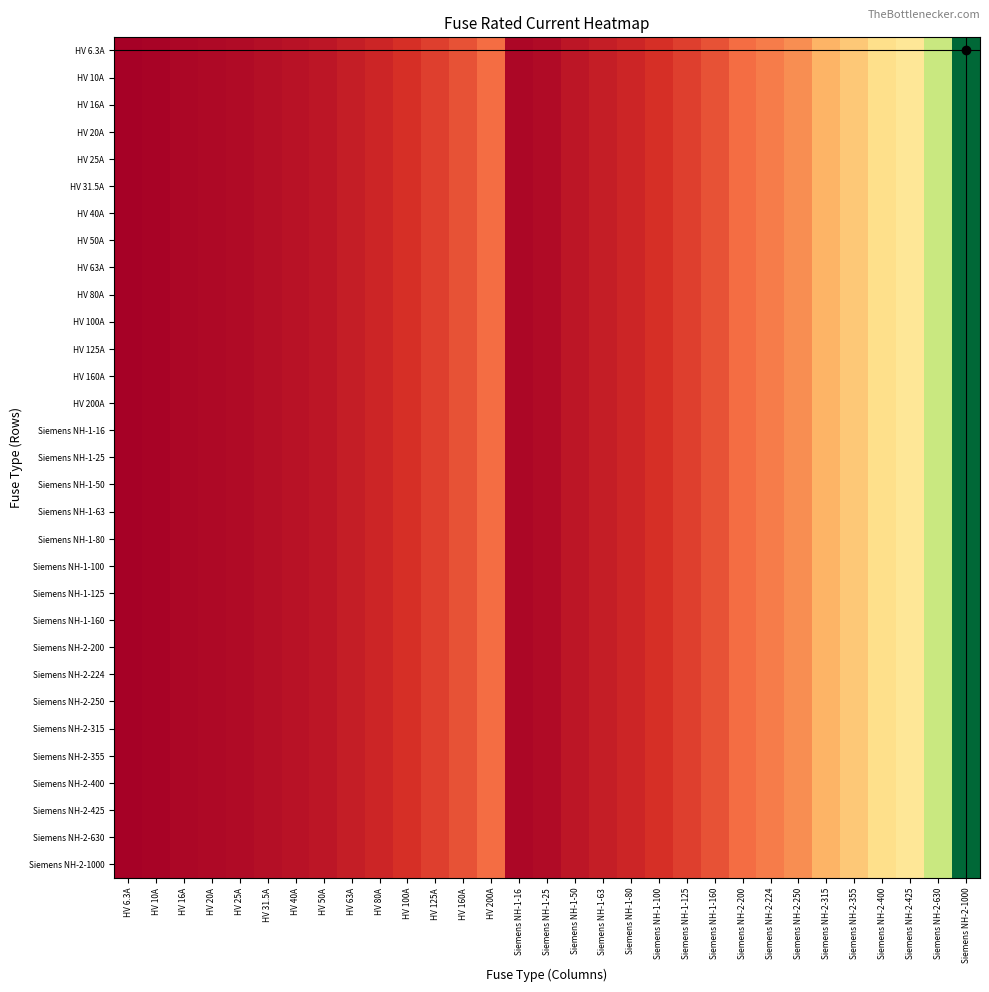

Reading right to left, transcribe all the data shown in this chart.

HV 6.3A: Siemens NH-2-1000=1000.0	Siemens NH-2-630=630.0	Siemens NH-2-425=425.0	Siemens NH-2-400=400.0	Siemens NH-2-355=355.0	Siemens NH-2-315=315.0	Siemens NH-2-250=250.0	Siemens NH-2-224=224.0	Siemens NH-2-200=200.0	Siemens NH-1-160=160.0	Siemens NH-1-125=125.0	Siemens NH-1-100=100.0	Siemens NH-1-80=80.0	Siemens NH-1-63=63.0	Siemens NH-1-50=50.0	Siemens NH-1-25=25.0	Siemens NH-1-16=16.0	HV 200A=200.0	HV 160A=160.0	HV 125A=125.0	HV 100A=100.0	HV 80A=80.0	HV 63A=63.0	HV 50A=50.0	HV 40A=40.0	HV 31.5A=31.5	HV 25A=25.0	HV 20A=20.0	HV 16A=16.0	HV 10A=10.0	HV 6.3A=6.3
HV 10A: Siemens NH-2-1000=1000.0	Siemens NH-2-630=630.0	Siemens NH-2-425=425.0	Siemens NH-2-400=400.0	Siemens NH-2-355=355.0	Siemens NH-2-315=315.0	Siemens NH-2-250=250.0	Siemens NH-2-224=224.0	Siemens NH-2-200=200.0	Siemens NH-1-160=160.0	Siemens NH-1-125=125.0	Siemens NH-1-100=100.0	Siemens NH-1-80=80.0	Siemens NH-1-63=63.0	Siemens NH-1-50=50.0	Siemens NH-1-25=25.0	Siemens NH-1-16=16.0	HV 200A=200.0	HV 160A=160.0	HV 125A=125.0	HV 100A=100.0	HV 80A=80.0	HV 63A=63.0	HV 50A=50.0	HV 40A=40.0	HV 31.5A=31.5	HV 25A=25.0	HV 20A=20.0	HV 16A=16.0	HV 10A=10.0	HV 6.3A=6.3
HV 16A: Siemens NH-2-1000=1000.0	Siemens NH-2-630=630.0	Siemens NH-2-425=425.0	Siemens NH-2-400=400.0	Siemens NH-2-355=355.0	Siemens NH-2-315=315.0	Siemens NH-2-250=250.0	Siemens NH-2-224=224.0	Siemens NH-2-200=200.0	Siemens NH-1-160=160.0	Siemens NH-1-125=125.0	Siemens NH-1-100=100.0	Siemens NH-1-80=80.0	Siemens NH-1-63=63.0	Siemens NH-1-50=50.0	Siemens NH-1-25=25.0	Siemens NH-1-16=16.0	HV 200A=200.0	HV 160A=160.0	HV 125A=125.0	HV 100A=100.0	HV 80A=80.0	HV 63A=63.0	HV 50A=50.0	HV 40A=40.0	HV 31.5A=31.5	HV 25A=25.0	HV 20A=20.0	HV 16A=16.0	HV 10A=10.0	HV 6.3A=6.3
HV 20A: Siemens NH-2-1000=1000.0	Siemens NH-2-630=630.0	Siemens NH-2-425=425.0	Siemens NH-2-400=400.0	Siemens NH-2-355=355.0	Siemens NH-2-315=315.0	Siemens NH-2-250=250.0	Siemens NH-2-224=224.0	Siemens NH-2-200=200.0	Siemens NH-1-160=160.0	Siemens NH-1-125=125.0	Siemens NH-1-100=100.0	Siemens NH-1-80=80.0	Siemens NH-1-63=63.0	Siemens NH-1-50=50.0	Siemens NH-1-25=25.0	Siemens NH-1-16=16.0	HV 200A=200.0	HV 160A=160.0	HV 125A=125.0	HV 100A=100.0	HV 80A=80.0	HV 63A=63.0	HV 50A=50.0	HV 40A=40.0	HV 31.5A=31.5	HV 25A=25.0	HV 20A=20.0	HV 16A=16.0	HV 10A=10.0	HV 6.3A=6.3
HV 25A: Siemens NH-2-1000=1000.0	Siemens NH-2-630=630.0	Siemens NH-2-425=425.0	Siemens NH-2-400=400.0	Siemens NH-2-355=355.0	Siemens NH-2-315=315.0	Siemens NH-2-250=250.0	Siemens NH-2-224=224.0	Siemens NH-2-200=200.0	Siemens NH-1-160=160.0	Siemens NH-1-125=125.0	Siemens NH-1-100=100.0	Siemens NH-1-80=80.0	Siemens NH-1-63=63.0	Siemens NH-1-50=50.0	Siemens NH-1-25=25.0	Siemens NH-1-16=16.0	HV 200A=200.0	HV 160A=160.0	HV 125A=125.0	HV 100A=100.0	HV 80A=80.0	HV 63A=63.0	HV 50A=50.0	HV 40A=40.0	HV 31.5A=31.5	HV 25A=25.0	HV 20A=20.0	HV 16A=16.0	HV 10A=10.0	HV 6.3A=6.3
HV 31.5A: Siemens NH-2-1000=1000.0	Siemens NH-2-630=630.0	Siemens NH-2-425=425.0	Siemens NH-2-400=400.0	Siemens NH-2-355=355.0	Siemens NH-2-315=315.0	Siemens NH-2-250=250.0	Siemens NH-2-224=224.0	Siemens NH-2-200=200.0	Siemens NH-1-160=160.0	Siemens NH-1-125=125.0	Siemens NH-1-100=100.0	Siemens NH-1-80=80.0	Siemens NH-1-63=63.0	Siemens NH-1-50=50.0	Siemens NH-1-25=25.0	Siemens NH-1-16=16.0	HV 200A=200.0	HV 160A=160.0	HV 125A=125.0	HV 100A=100.0	HV 80A=80.0	HV 63A=63.0	HV 50A=50.0	HV 40A=40.0	HV 31.5A=31.5	HV 25A=25.0	HV 20A=20.0	HV 16A=16.0	HV 10A=10.0	HV 6.3A=6.3
HV 40A: Siemens NH-2-1000=1000.0	Siemens NH-2-630=630.0	Siemens NH-2-425=425.0	Siemens NH-2-400=400.0	Siemens NH-2-355=355.0	Siemens NH-2-315=315.0	Siemens NH-2-250=250.0	Siemens NH-2-224=224.0	Siemens NH-2-200=200.0	Siemens NH-1-160=160.0	Siemens NH-1-125=125.0	Siemens NH-1-100=100.0	Siemens NH-1-80=80.0	Siemens NH-1-63=63.0	Siemens NH-1-50=50.0	Siemens NH-1-25=25.0	Siemens NH-1-16=16.0	HV 200A=200.0	HV 160A=160.0	HV 125A=125.0	HV 100A=100.0	HV 80A=80.0	HV 63A=63.0	HV 50A=50.0	HV 40A=40.0	HV 31.5A=31.5	HV 25A=25.0	HV 20A=20.0	HV 16A=16.0	HV 10A=10.0	HV 6.3A=6.3
HV 50A: Siemens NH-2-1000=1000.0	Siemens NH-2-630=630.0	Siemens NH-2-425=425.0	Siemens NH-2-400=400.0	Siemens NH-2-355=355.0	Siemens NH-2-315=315.0	Siemens NH-2-250=250.0	Siemens NH-2-224=224.0	Siemens NH-2-200=200.0	Siemens NH-1-160=160.0	Siemens NH-1-125=125.0	Siemens NH-1-100=100.0	Siemens NH-1-80=80.0	Siemens NH-1-63=63.0	Siemens NH-1-50=50.0	Siemens NH-1-25=25.0	Siemens NH-1-16=16.0	HV 200A=200.0	HV 160A=160.0	HV 125A=125.0	HV 100A=100.0	HV 80A=80.0	HV 63A=63.0	HV 50A=50.0	HV 40A=40.0	HV 31.5A=31.5	HV 25A=25.0	HV 20A=20.0	HV 16A=16.0	HV 10A=10.0	HV 6.3A=6.3
HV 63A: Siemens NH-2-1000=1000.0	Siemens NH-2-630=630.0	Siemens NH-2-425=425.0	Siemens NH-2-400=400.0	Siemens NH-2-355=355.0	Siemens NH-2-315=315.0	Siemens NH-2-250=250.0	Siemens NH-2-224=224.0	Siemens NH-2-200=200.0	Siemens NH-1-160=160.0	Siemens NH-1-125=125.0	Siemens NH-1-100=100.0	Siemens NH-1-80=80.0	Siemens NH-1-63=63.0	Siemens NH-1-50=50.0	Siemens NH-1-25=25.0	Siemens NH-1-16=16.0	HV 200A=200.0	HV 160A=160.0	HV 125A=125.0	HV 100A=100.0	HV 80A=80.0	HV 63A=63.0	HV 50A=50.0	HV 40A=40.0	HV 31.5A=31.5	HV 25A=25.0	HV 20A=20.0	HV 16A=16.0	HV 10A=10.0	HV 6.3A=6.3
HV 80A: Siemens NH-2-1000=1000.0	Siemens NH-2-630=630.0	Siemens NH-2-425=425.0	Siemens NH-2-400=400.0	Siemens NH-2-355=355.0	Siemens NH-2-315=315.0	Siemens NH-2-250=250.0	Siemens NH-2-224=224.0	Siemens NH-2-200=200.0	Siemens NH-1-160=160.0	Siemens NH-1-125=125.0	Siemens NH-1-100=100.0	Siemens NH-1-80=80.0	Siemens NH-1-63=63.0	Siemens NH-1-50=50.0	Siemens NH-1-25=25.0	Siemens NH-1-16=16.0	HV 200A=200.0	HV 160A=160.0	HV 125A=125.0	HV 100A=100.0	HV 80A=80.0	HV 63A=63.0	HV 50A=50.0	HV 40A=40.0	HV 31.5A=31.5	HV 25A=25.0	HV 20A=20.0	HV 16A=16.0	HV 10A=10.0	HV 6.3A=6.3
HV 100A: Siemens NH-2-1000=1000.0	Siemens NH-2-630=630.0	Siemens NH-2-425=425.0	Siemens NH-2-400=400.0	Siemens NH-2-355=355.0	Siemens NH-2-315=315.0	Siemens NH-2-250=250.0	Siemens NH-2-224=224.0	Siemens NH-2-200=200.0	Siemens NH-1-160=160.0	Siemens NH-1-125=125.0	Siemens NH-1-100=100.0	Siemens NH-1-80=80.0	Siemens NH-1-63=63.0	Siemens NH-1-50=50.0	Siemens NH-1-25=25.0	Siemens NH-1-16=16.0	HV 200A=200.0	HV 160A=160.0	HV 125A=125.0	HV 100A=100.0	HV 80A=80.0	HV 63A=63.0	HV 50A=50.0	HV 40A=40.0	HV 31.5A=31.5	HV 25A=25.0	HV 20A=20.0	HV 16A=16.0	HV 10A=10.0	HV 6.3A=6.3
HV 125A: Siemens NH-2-1000=1000.0	Siemens NH-2-630=630.0	Siemens NH-2-425=425.0	Siemens NH-2-400=400.0	Siemens NH-2-355=355.0	Siemens NH-2-315=315.0	Siemens NH-2-250=250.0	Siemens NH-2-224=224.0	Siemens NH-2-200=200.0	Siemens NH-1-160=160.0	Siemens NH-1-125=125.0	Siemens NH-1-100=100.0	Siemens NH-1-80=80.0	Siemens NH-1-63=63.0	Siemens NH-1-50=50.0	Siemens NH-1-25=25.0	Siemens NH-1-16=16.0	HV 200A=200.0	HV 160A=160.0	HV 125A=125.0	HV 100A=100.0	HV 80A=80.0	HV 63A=63.0	HV 50A=50.0	HV 40A=40.0	HV 31.5A=31.5	HV 25A=25.0	HV 20A=20.0	HV 16A=16.0	HV 10A=10.0	HV 6.3A=6.3
HV 160A: Siemens NH-2-1000=1000.0	Siemens NH-2-630=630.0	Siemens NH-2-425=425.0	Siemens NH-2-400=400.0	Siemens NH-2-355=355.0	Siemens NH-2-315=315.0	Siemens NH-2-250=250.0	Siemens NH-2-224=224.0	Siemens NH-2-200=200.0	Siemens NH-1-160=160.0	Siemens NH-1-125=125.0	Siemens NH-1-100=100.0	Siemens NH-1-80=80.0	Siemens NH-1-63=63.0	Siemens NH-1-50=50.0	Siemens NH-1-25=25.0	Siemens NH-1-16=16.0	HV 200A=200.0	HV 160A=160.0	HV 125A=125.0	HV 100A=100.0	HV 80A=80.0	HV 63A=63.0	HV 50A=50.0	HV 40A=40.0	HV 31.5A=31.5	HV 25A=25.0	HV 20A=20.0	HV 16A=16.0	HV 10A=10.0	HV 6.3A=6.3
HV 200A: Siemens NH-2-1000=1000.0	Siemens NH-2-630=630.0	Siemens NH-2-425=425.0	Siemens NH-2-400=400.0	Siemens NH-2-355=355.0	Siemens NH-2-315=315.0	Siemens NH-2-250=250.0	Siemens NH-2-224=224.0	Siemens NH-2-200=200.0	Siemens NH-1-160=160.0	Siemens NH-1-125=125.0	Siemens NH-1-100=100.0	Siemens NH-1-80=80.0	Siemens NH-1-63=63.0	Siemens NH-1-50=50.0	Siemens NH-1-25=25.0	Siemens NH-1-16=16.0	HV 200A=200.0	HV 160A=160.0	HV 125A=125.0	HV 100A=100.0	HV 80A=80.0	HV 63A=63.0	HV 50A=50.0	HV 40A=40.0	HV 31.5A=31.5	HV 25A=25.0	HV 20A=20.0	HV 16A=16.0	HV 10A=10.0	HV 6.3A=6.3
Siemens NH-1-16: Siemens NH-2-1000=1000.0	Siemens NH-2-630=630.0	Siemens NH-2-425=425.0	Siemens NH-2-400=400.0	Siemens NH-2-355=355.0	Siemens NH-2-315=315.0	Siemens NH-2-250=250.0	Siemens NH-2-224=224.0	Siemens NH-2-200=200.0	Siemens NH-1-160=160.0	Siemens NH-1-125=125.0	Siemens NH-1-100=100.0	Siemens NH-1-80=80.0	Siemens NH-1-63=63.0	Siemens NH-1-50=50.0	Siemens NH-1-25=25.0	Siemens NH-1-16=16.0	HV 200A=200.0	HV 160A=160.0	HV 125A=125.0	HV 100A=100.0	HV 80A=80.0	HV 63A=63.0	HV 50A=50.0	HV 40A=40.0	HV 31.5A=31.5	HV 25A=25.0	HV 20A=20.0	HV 16A=16.0	HV 10A=10.0	HV 6.3A=6.3
Siemens NH-1-25: Siemens NH-2-1000=1000.0	Siemens NH-2-630=630.0	Siemens NH-2-425=425.0	Siemens NH-2-400=400.0	Siemens NH-2-355=355.0	Siemens NH-2-315=315.0	Siemens NH-2-250=250.0	Siemens NH-2-224=224.0	Siemens NH-2-200=200.0	Siemens NH-1-160=160.0	Siemens NH-1-125=125.0	Siemens NH-1-100=100.0	Siemens NH-1-80=80.0	Siemens NH-1-63=63.0	Siemens NH-1-50=50.0	Siemens NH-1-25=25.0	Siemens NH-1-16=16.0	HV 200A=200.0	HV 160A=160.0	HV 125A=125.0	HV 100A=100.0	HV 80A=80.0	HV 63A=63.0	HV 50A=50.0	HV 40A=40.0	HV 31.5A=31.5	HV 25A=25.0	HV 20A=20.0	HV 16A=16.0	HV 10A=10.0	HV 6.3A=6.3
Siemens NH-1-50: Siemens NH-2-1000=1000.0	Siemens NH-2-630=630.0	Siemens NH-2-425=425.0	Siemens NH-2-400=400.0	Siemens NH-2-355=355.0	Siemens NH-2-315=315.0	Siemens NH-2-250=250.0	Siemens NH-2-224=224.0	Siemens NH-2-200=200.0	Siemens NH-1-160=160.0	Siemens NH-1-125=125.0	Siemens NH-1-100=100.0	Siemens NH-1-80=80.0	Siemens NH-1-63=63.0	Siemens NH-1-50=50.0	Siemens NH-1-25=25.0	Siemens NH-1-16=16.0	HV 200A=200.0	HV 160A=160.0	HV 125A=125.0	HV 100A=100.0	HV 80A=80.0	HV 63A=63.0	HV 50A=50.0	HV 40A=40.0	HV 31.5A=31.5	HV 25A=25.0	HV 20A=20.0	HV 16A=16.0	HV 10A=10.0	HV 6.3A=6.3
Siemens NH-1-63: Siemens NH-2-1000=1000.0	Siemens NH-2-630=630.0	Siemens NH-2-425=425.0	Siemens NH-2-400=400.0	Siemens NH-2-355=355.0	Siemens NH-2-315=315.0	Siemens NH-2-250=250.0	Siemens NH-2-224=224.0	Siemens NH-2-200=200.0	Siemens NH-1-160=160.0	Siemens NH-1-125=125.0	Siemens NH-1-100=100.0	Siemens NH-1-80=80.0	Siemens NH-1-63=63.0	Siemens NH-1-50=50.0	Siemens NH-1-25=25.0	Siemens NH-1-16=16.0	HV 200A=200.0	HV 160A=160.0	HV 125A=125.0	HV 100A=100.0	HV 80A=80.0	HV 63A=63.0	HV 50A=50.0	HV 40A=40.0	HV 31.5A=31.5	HV 25A=25.0	HV 20A=20.0	HV 16A=16.0	HV 10A=10.0	HV 6.3A=6.3
Siemens NH-1-80: Siemens NH-2-1000=1000.0	Siemens NH-2-630=630.0	Siemens NH-2-425=425.0	Siemens NH-2-400=400.0	Siemens NH-2-355=355.0	Siemens NH-2-315=315.0	Siemens NH-2-250=250.0	Siemens NH-2-224=224.0	Siemens NH-2-200=200.0	Siemens NH-1-160=160.0	Siemens NH-1-125=125.0	Siemens NH-1-100=100.0	Siemens NH-1-80=80.0	Siemens NH-1-63=63.0	Siemens NH-1-50=50.0	Siemens NH-1-25=25.0	Siemens NH-1-16=16.0	HV 200A=200.0	HV 160A=160.0	HV 125A=125.0	HV 100A=100.0	HV 80A=80.0	HV 63A=63.0	HV 50A=50.0	HV 40A=40.0	HV 31.5A=31.5	HV 25A=25.0	HV 20A=20.0	HV 16A=16.0	HV 10A=10.0	HV 6.3A=6.3
Siemens NH-1-100: Siemens NH-2-1000=1000.0	Siemens NH-2-630=630.0	Siemens NH-2-425=425.0	Siemens NH-2-400=400.0	Siemens NH-2-355=355.0	Siemens NH-2-315=315.0	Siemens NH-2-250=250.0	Siemens NH-2-224=224.0	Siemens NH-2-200=200.0	Siemens NH-1-160=160.0	Siemens NH-1-125=125.0	Siemens NH-1-100=100.0	Siemens NH-1-80=80.0	Siemens NH-1-63=63.0	Siemens NH-1-50=50.0	Siemens NH-1-25=25.0	Siemens NH-1-16=16.0	HV 200A=200.0	HV 160A=160.0	HV 125A=125.0	HV 100A=100.0	HV 80A=80.0	HV 63A=63.0	HV 50A=50.0	HV 40A=40.0	HV 31.5A=31.5	HV 25A=25.0	HV 20A=20.0	HV 16A=16.0	HV 10A=10.0	HV 6.3A=6.3
Siemens NH-1-125: Siemens NH-2-1000=1000.0	Siemens NH-2-630=630.0	Siemens NH-2-425=425.0	Siemens NH-2-400=400.0	Siemens NH-2-355=355.0	Siemens NH-2-315=315.0	Siemens NH-2-250=250.0	Siemens NH-2-224=224.0	Siemens NH-2-200=200.0	Siemens NH-1-160=160.0	Siemens NH-1-125=125.0	Siemens NH-1-100=100.0	Siemens NH-1-80=80.0	Siemens NH-1-63=63.0	Siemens NH-1-50=50.0	Siemens NH-1-25=25.0	Siemens NH-1-16=16.0	HV 200A=200.0	HV 160A=160.0	HV 125A=125.0	HV 100A=100.0	HV 80A=80.0	HV 63A=63.0	HV 50A=50.0	HV 40A=40.0	HV 31.5A=31.5	HV 25A=25.0	HV 20A=20.0	HV 16A=16.0	HV 10A=10.0	HV 6.3A=6.3
Siemens NH-1-160: Siemens NH-2-1000=1000.0	Siemens NH-2-630=630.0	Siemens NH-2-425=425.0	Siemens NH-2-400=400.0	Siemens NH-2-355=355.0	Siemens NH-2-315=315.0	Siemens NH-2-250=250.0	Siemens NH-2-224=224.0	Siemens NH-2-200=200.0	Siemens NH-1-160=160.0	Siemens NH-1-125=125.0	Siemens NH-1-100=100.0	Siemens NH-1-80=80.0	Siemens NH-1-63=63.0	Siemens NH-1-50=50.0	Siemens NH-1-25=25.0	Siemens NH-1-16=16.0	HV 200A=200.0	HV 160A=160.0	HV 125A=125.0	HV 100A=100.0	HV 80A=80.0	HV 63A=63.0	HV 50A=50.0	HV 40A=40.0	HV 31.5A=31.5	HV 25A=25.0	HV 20A=20.0	HV 16A=16.0	HV 10A=10.0	HV 6.3A=6.3
Siemens NH-2-200: Siemens NH-2-1000=1000.0	Siemens NH-2-630=630.0	Siemens NH-2-425=425.0	Siemens NH-2-400=400.0	Siemens NH-2-355=355.0	Siemens NH-2-315=315.0	Siemens NH-2-250=250.0	Siemens NH-2-224=224.0	Siemens NH-2-200=200.0	Siemens NH-1-160=160.0	Siemens NH-1-125=125.0	Siemens NH-1-100=100.0	Siemens NH-1-80=80.0	Siemens NH-1-63=63.0	Siemens NH-1-50=50.0	Siemens NH-1-25=25.0	Siemens NH-1-16=16.0	HV 200A=200.0	HV 160A=160.0	HV 125A=125.0	HV 100A=100.0	HV 80A=80.0	HV 63A=63.0	HV 50A=50.0	HV 40A=40.0	HV 31.5A=31.5	HV 25A=25.0	HV 20A=20.0	HV 16A=16.0	HV 10A=10.0	HV 6.3A=6.3
Siemens NH-2-224: Siemens NH-2-1000=1000.0	Siemens NH-2-630=630.0	Siemens NH-2-425=425.0	Siemens NH-2-400=400.0	Siemens NH-2-355=355.0	Siemens NH-2-315=315.0	Siemens NH-2-250=250.0	Siemens NH-2-224=224.0	Siemens NH-2-200=200.0	Siemens NH-1-160=160.0	Siemens NH-1-125=125.0	Siemens NH-1-100=100.0	Siemens NH-1-80=80.0	Siemens NH-1-63=63.0	Siemens NH-1-50=50.0	Siemens NH-1-25=25.0	Siemens NH-1-16=16.0	HV 200A=200.0	HV 160A=160.0	HV 125A=125.0	HV 100A=100.0	HV 80A=80.0	HV 63A=63.0	HV 50A=50.0	HV 40A=40.0	HV 31.5A=31.5	HV 25A=25.0	HV 20A=20.0	HV 16A=16.0	HV 10A=10.0	HV 6.3A=6.3
Siemens NH-2-250: Siemens NH-2-1000=1000.0	Siemens NH-2-630=630.0	Siemens NH-2-425=425.0	Siemens NH-2-400=400.0	Siemens NH-2-355=355.0	Siemens NH-2-315=315.0	Siemens NH-2-250=250.0	Siemens NH-2-224=224.0	Siemens NH-2-200=200.0	Siemens NH-1-160=160.0	Siemens NH-1-125=125.0	Siemens NH-1-100=100.0	Siemens NH-1-80=80.0	Siemens NH-1-63=63.0	Siemens NH-1-50=50.0	Siemens NH-1-25=25.0	Siemens NH-1-16=16.0	HV 200A=200.0	HV 160A=160.0	HV 125A=125.0	HV 100A=100.0	HV 80A=80.0	HV 63A=63.0	HV 50A=50.0	HV 40A=40.0	HV 31.5A=31.5	HV 25A=25.0	HV 20A=20.0	HV 16A=16.0	HV 10A=10.0	HV 6.3A=6.3
Siemens NH-2-315: Siemens NH-2-1000=1000.0	Siemens NH-2-630=630.0	Siemens NH-2-425=425.0	Siemens NH-2-400=400.0	Siemens NH-2-355=355.0	Siemens NH-2-315=315.0	Siemens NH-2-250=250.0	Siemens NH-2-224=224.0	Siemens NH-2-200=200.0	Siemens NH-1-160=160.0	Siemens NH-1-125=125.0	Siemens NH-1-100=100.0	Siemens NH-1-80=80.0	Siemens NH-1-63=63.0	Siemens NH-1-50=50.0	Siemens NH-1-25=25.0	Siemens NH-1-16=16.0	HV 200A=200.0	HV 160A=160.0	HV 125A=125.0	HV 100A=100.0	HV 80A=80.0	HV 63A=63.0	HV 50A=50.0	HV 40A=40.0	HV 31.5A=31.5	HV 25A=25.0	HV 20A=20.0	HV 16A=16.0	HV 10A=10.0	HV 6.3A=6.3
Siemens NH-2-355: Siemens NH-2-1000=1000.0	Siemens NH-2-630=630.0	Siemens NH-2-425=425.0	Siemens NH-2-400=400.0	Siemens NH-2-355=355.0	Siemens NH-2-315=315.0	Siemens NH-2-250=250.0	Siemens NH-2-224=224.0	Siemens NH-2-200=200.0	Siemens NH-1-160=160.0	Siemens NH-1-125=125.0	Siemens NH-1-100=100.0	Siemens NH-1-80=80.0	Siemens NH-1-63=63.0	Siemens NH-1-50=50.0	Siemens NH-1-25=25.0	Siemens NH-1-16=16.0	HV 200A=200.0	HV 160A=160.0	HV 125A=125.0	HV 100A=100.0	HV 80A=80.0	HV 63A=63.0	HV 50A=50.0	HV 40A=40.0	HV 31.5A=31.5	HV 25A=25.0	HV 20A=20.0	HV 16A=16.0	HV 10A=10.0	HV 6.3A=6.3
Siemens NH-2-400: Siemens NH-2-1000=1000.0	Siemens NH-2-630=630.0	Siemens NH-2-425=425.0	Siemens NH-2-400=400.0	Siemens NH-2-355=355.0	Siemens NH-2-315=315.0	Siemens NH-2-250=250.0	Siemens NH-2-224=224.0	Siemens NH-2-200=200.0	Siemens NH-1-160=160.0	Siemens NH-1-125=125.0	Siemens NH-1-100=100.0	Siemens NH-1-80=80.0	Siemens NH-1-63=63.0	Siemens NH-1-50=50.0	Siemens NH-1-25=25.0	Siemens NH-1-16=16.0	HV 200A=200.0	HV 160A=160.0	HV 125A=125.0	HV 100A=100.0	HV 80A=80.0	HV 63A=63.0	HV 50A=50.0	HV 40A=40.0	HV 31.5A=31.5	HV 25A=25.0	HV 20A=20.0	HV 16A=16.0	HV 10A=10.0	HV 6.3A=6.3
Siemens NH-2-425: Siemens NH-2-1000=1000.0	Siemens NH-2-630=630.0	Siemens NH-2-425=425.0	Siemens NH-2-400=400.0	Siemens NH-2-355=355.0	Siemens NH-2-315=315.0	Siemens NH-2-250=250.0	Siemens NH-2-224=224.0	Siemens NH-2-200=200.0	Siemens NH-1-160=160.0	Siemens NH-1-125=125.0	Siemens NH-1-100=100.0	Siemens NH-1-80=80.0	Siemens NH-1-63=63.0	Siemens NH-1-50=50.0	Siemens NH-1-25=25.0	Siemens NH-1-16=16.0	HV 200A=200.0	HV 160A=160.0	HV 125A=125.0	HV 100A=100.0	HV 80A=80.0	HV 63A=63.0	HV 50A=50.0	HV 40A=40.0	HV 31.5A=31.5	HV 25A=25.0	HV 20A=20.0	HV 16A=16.0	HV 10A=10.0	HV 6.3A=6.3
Siemens NH-2-630: Siemens NH-2-1000=1000.0	Siemens NH-2-630=630.0	Siemens NH-2-425=425.0	Siemens NH-2-400=400.0	Siemens NH-2-355=355.0	Siemens NH-2-315=315.0	Siemens NH-2-250=250.0	Siemens NH-2-224=224.0	Siemens NH-2-200=200.0	Siemens NH-1-160=160.0	Siemens NH-1-125=125.0	Siemens NH-1-100=100.0	Siemens NH-1-80=80.0	Siemens NH-1-63=63.0	Siemens NH-1-50=50.0	Siemens NH-1-25=25.0	Siemens NH-1-16=16.0	HV 200A=200.0	HV 160A=160.0	HV 125A=125.0	HV 100A=100.0	HV 80A=80.0	HV 63A=63.0	HV 50A=50.0	HV 40A=40.0	HV 31.5A=31.5	HV 25A=25.0	HV 20A=20.0	HV 16A=16.0	HV 10A=10.0	HV 6.3A=6.3
Siemens NH-2-1000: Siemens NH-2-1000=1000.0	Siemens NH-2-630=630.0	Siemens NH-2-425=425.0	Siemens NH-2-400=400.0	Siemens NH-2-355=355.0	Siemens NH-2-315=315.0	Siemens NH-2-250=250.0	Siemens NH-2-224=224.0	Siemens NH-2-200=200.0	Siemens NH-1-160=160.0	Siemens NH-1-125=125.0	Siemens NH-1-100=100.0	Siemens NH-1-80=80.0	Siemens NH-1-63=63.0	Siemens NH-1-50=50.0	Siemens NH-1-25=25.0	Siemens NH-1-16=16.0	HV 200A=200.0	HV 160A=160.0	HV 125A=125.0	HV 100A=100.0	HV 80A=80.0	HV 63A=63.0	HV 50A=50.0	HV 40A=40.0	HV 31.5A=31.5	HV 25A=25.0	HV 20A=20.0	HV 16A=16.0	HV 10A=10.0	HV 6.3A=6.3